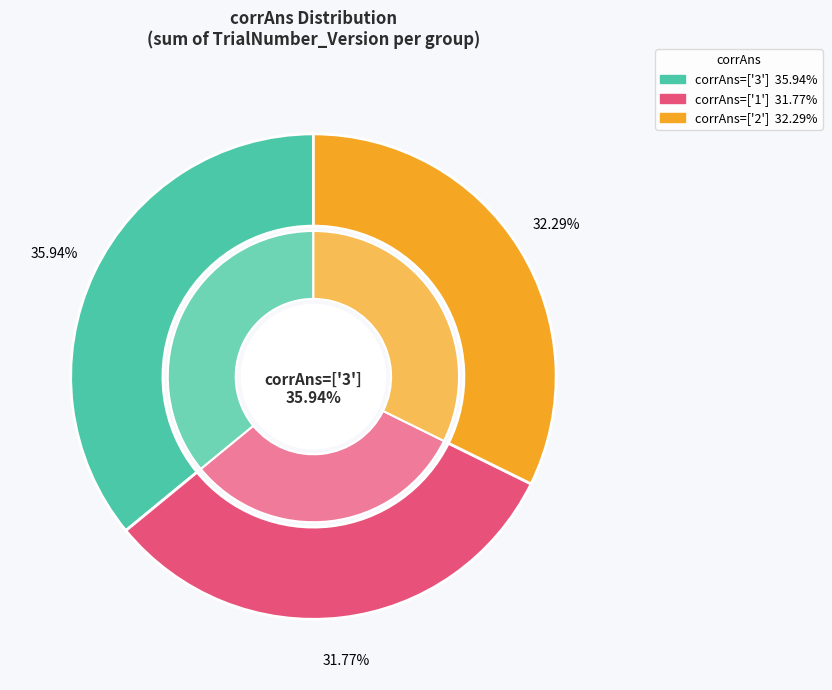

What is the change in value from corrAns=['2'] to 19?

+17